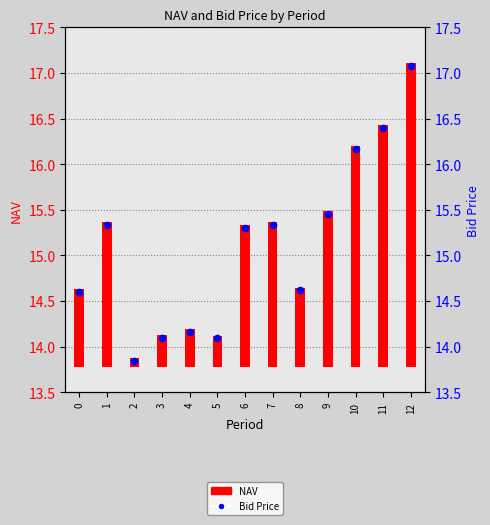

Which series reaches the minimum Y coordinate?

NAV